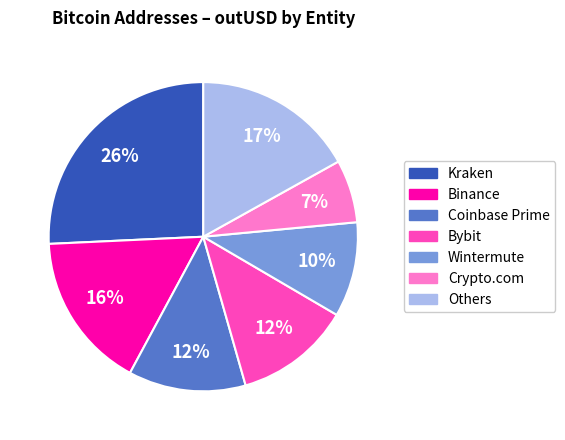

To the nearest percent, what is the average slice percentage?

14%